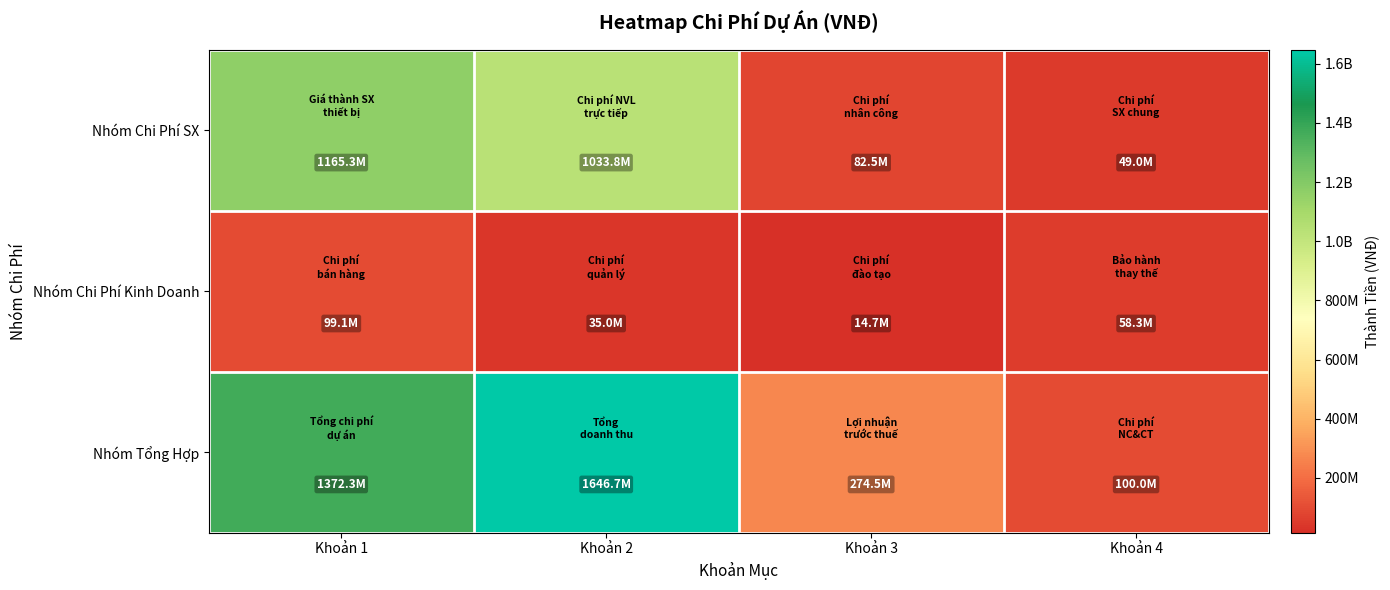

What is the total value across all series at Khoản 1?

2636647887.8